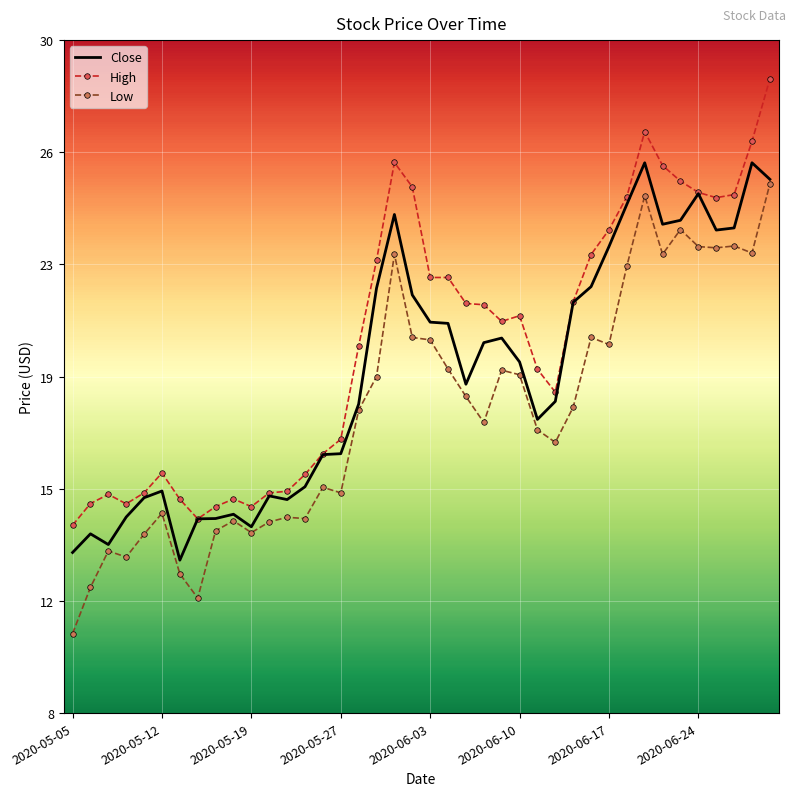

What are all the series names shown in the legend?

Close, High, Low